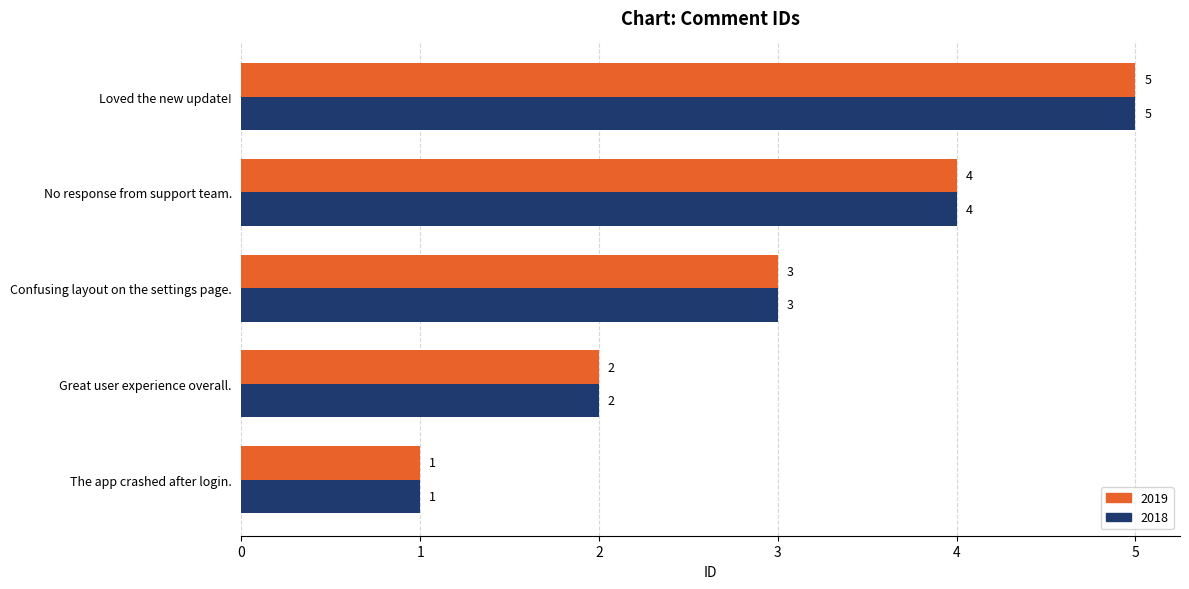

Rank the categories by 2018 value from lowest to highest.

The app crashed after login., Great user experience overall., Confusing layout on the settings page., No response from support team., Loved the new update!